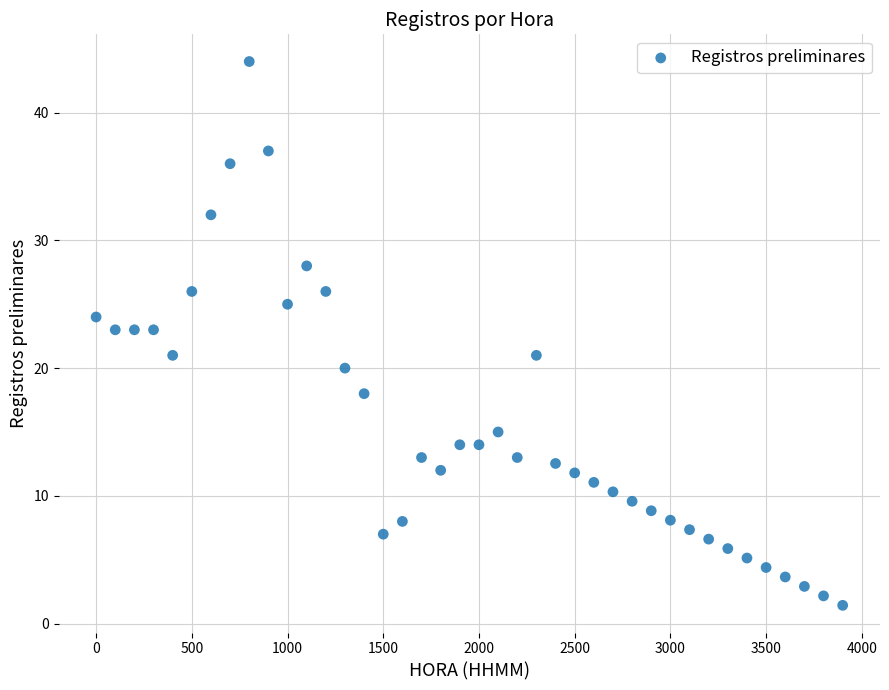

What is the range of Y values (max minus min)?

42.6